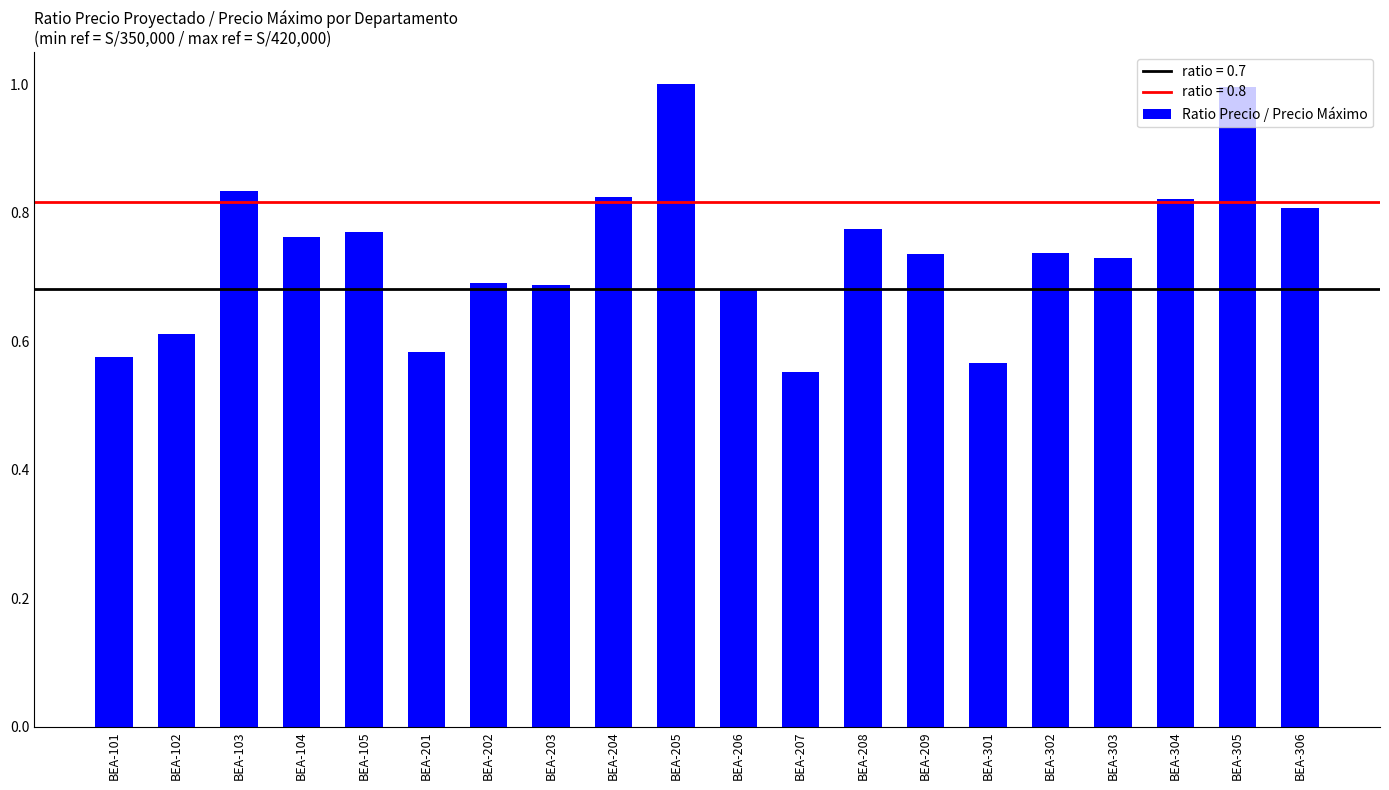

Are the bars horizontal?

No